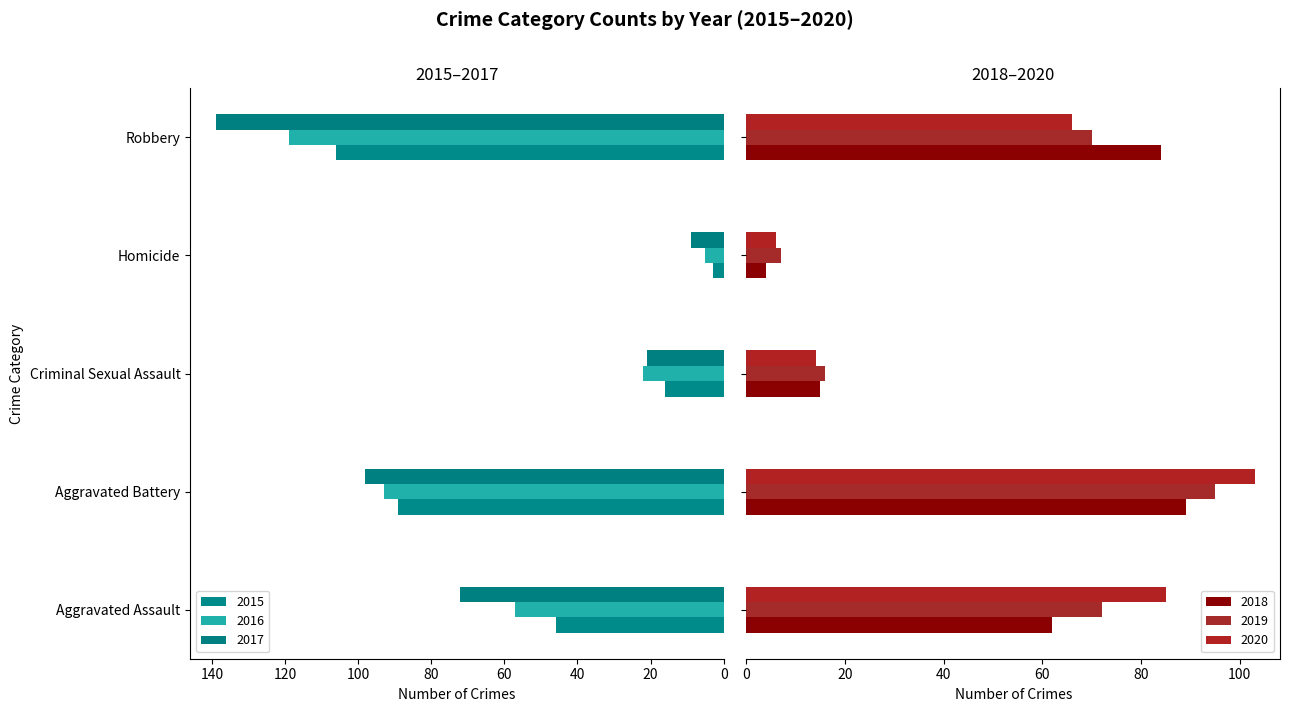

What is the smallest value displayed?

3